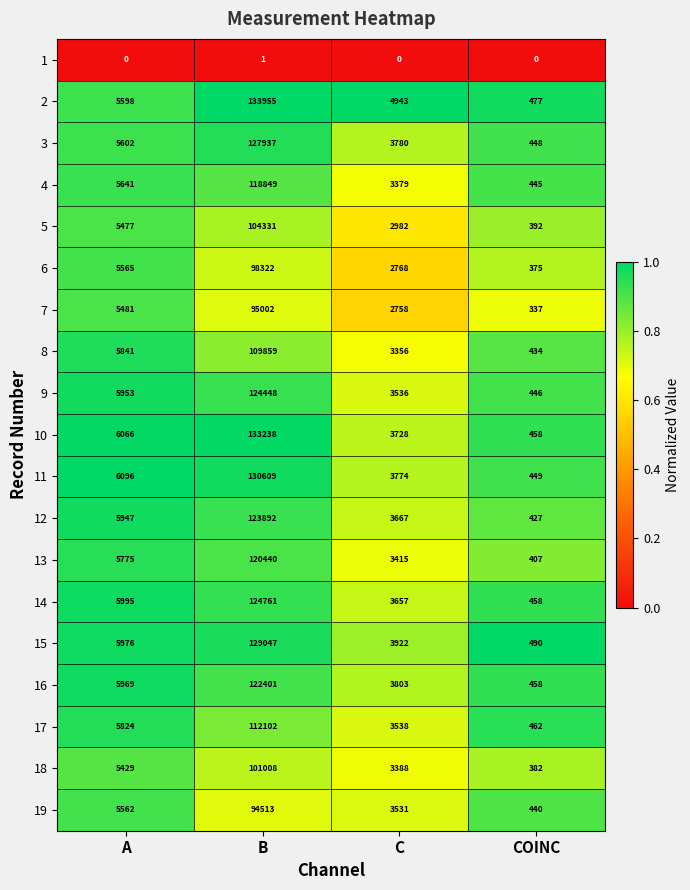

What is the maximum value shown in the chart?

133955